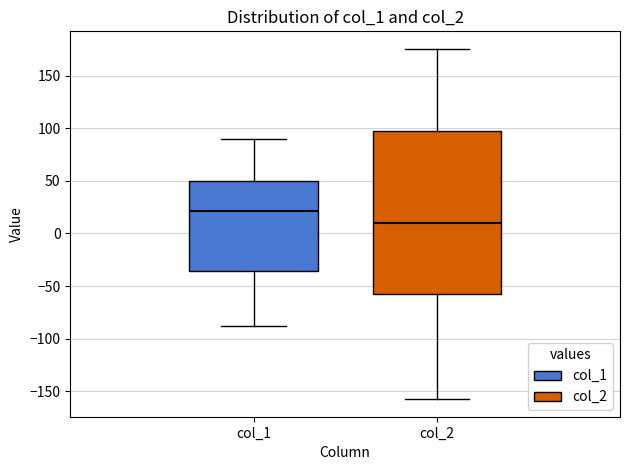

Where is the lower edge of the box for col_1 on the y-axis? The values are not printed on the chart, so give them approximately, as read against the axis.

-35